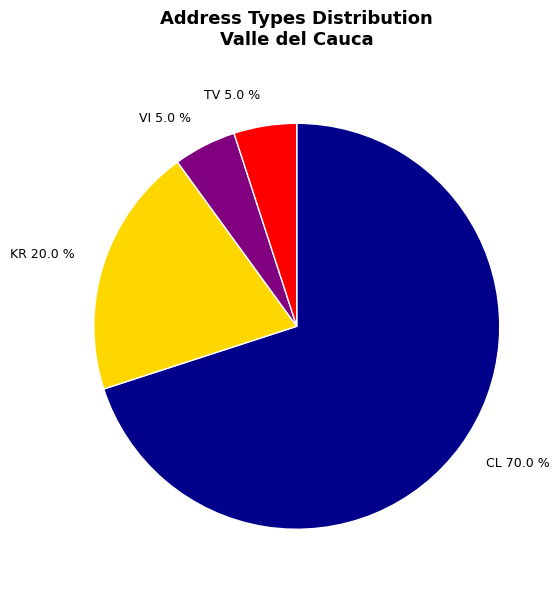

Count the number of slices in the pie.

4